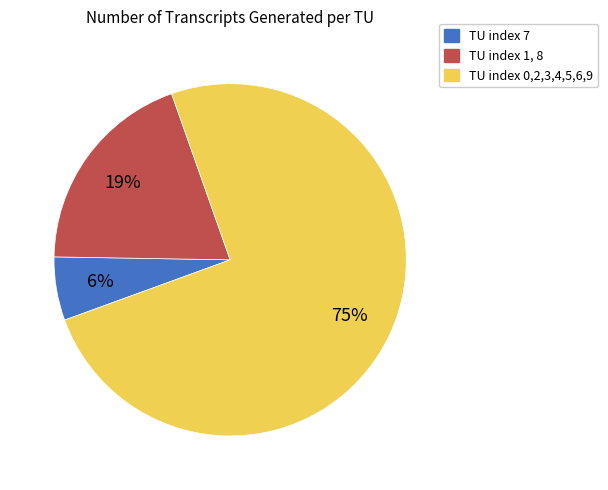

To the nearest percent, what is the difference between the largest and smallest slice percentages?

69%